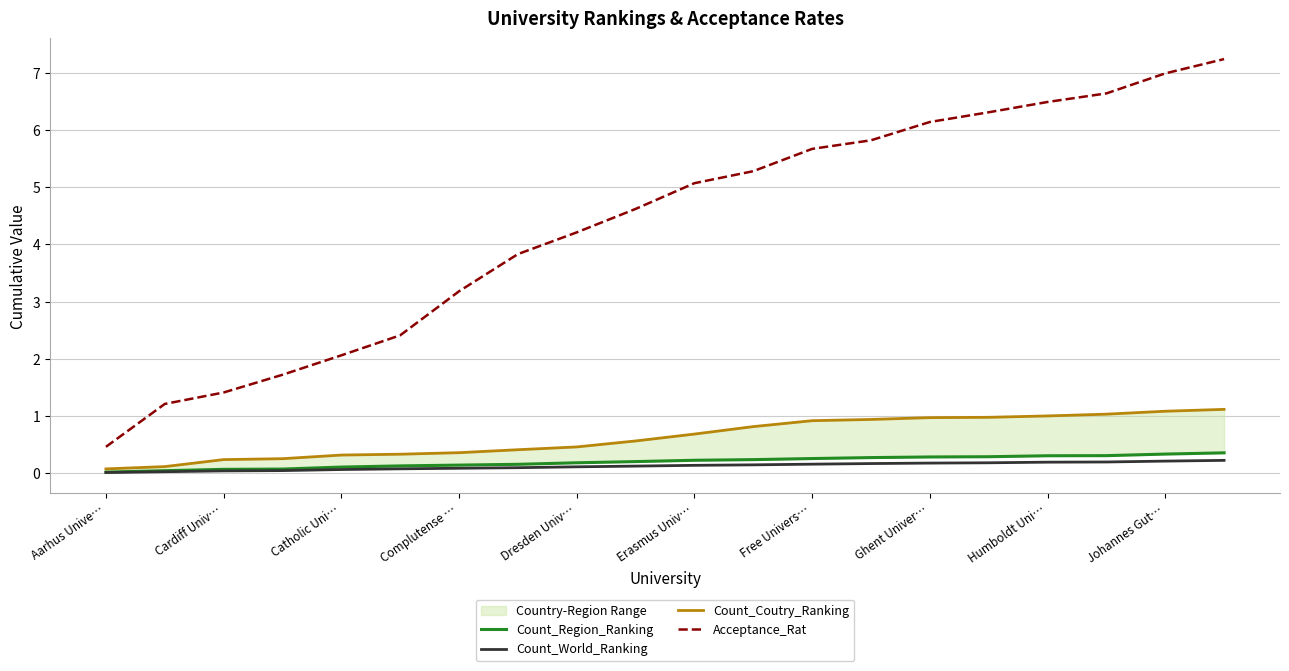

What is the difference between the highest and lowest values at 13?

5.7